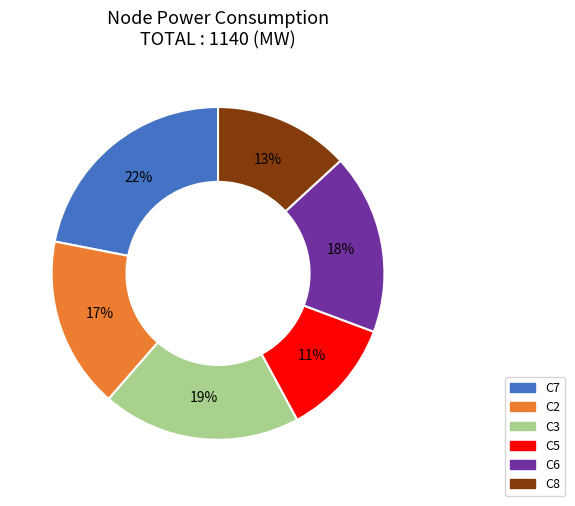

Which has a higher value, C5 or C6?

C6